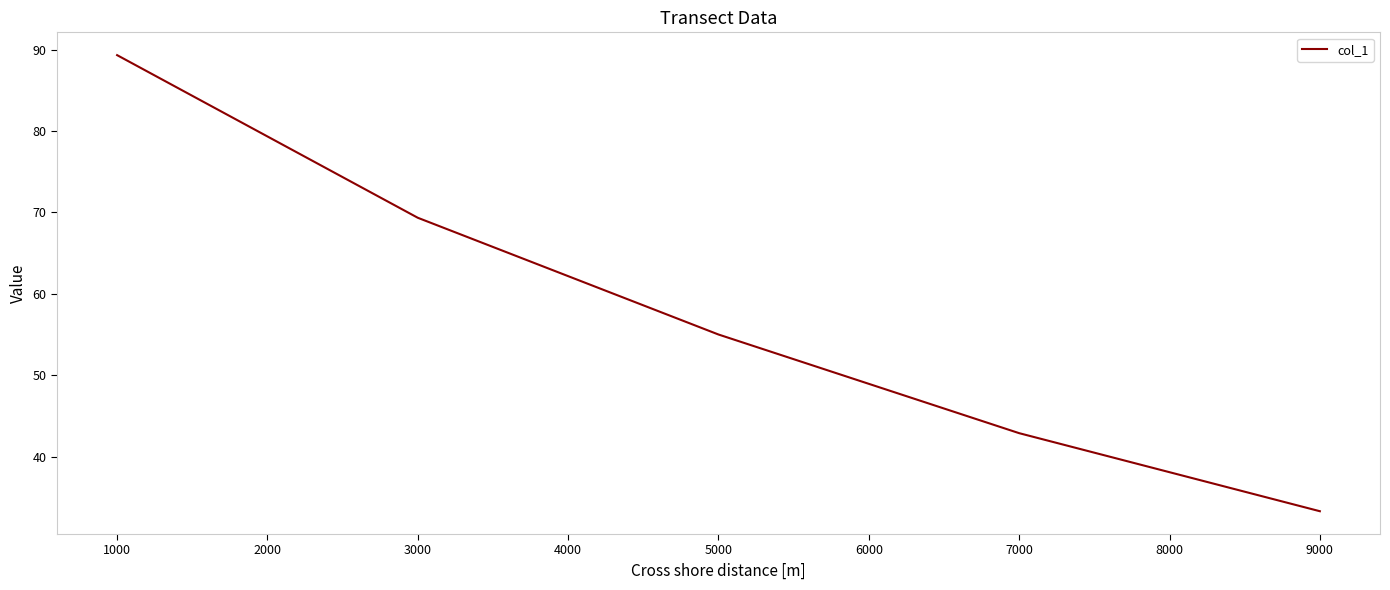

True or false: the data has more than 2 interior local peaks.

False